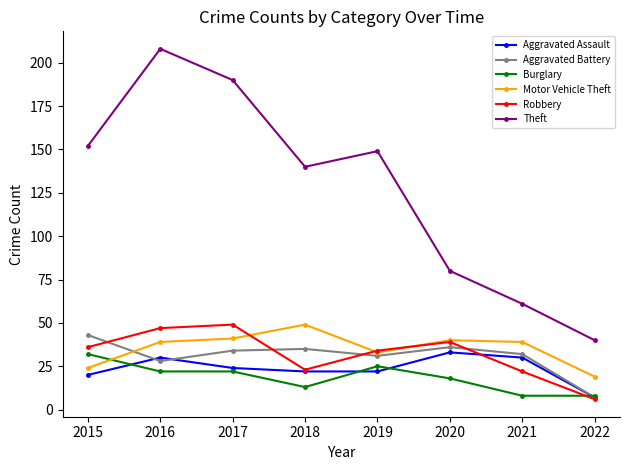

Reading left to right, transcribe all the data shown in this chart.

Aggravated Assault: 20	30	24	22	22	33	30	7
Aggravated Battery: 43	28	34	35	31	36	32	7
Burglary: 32	22	22	13	25	18	8	8
Motor Vehicle Theft: 24	39	41	49	33	40	39	19
Robbery: 36	47	49	23	34	39	22	6
Theft: 152	208	190	140	149	80	61	40